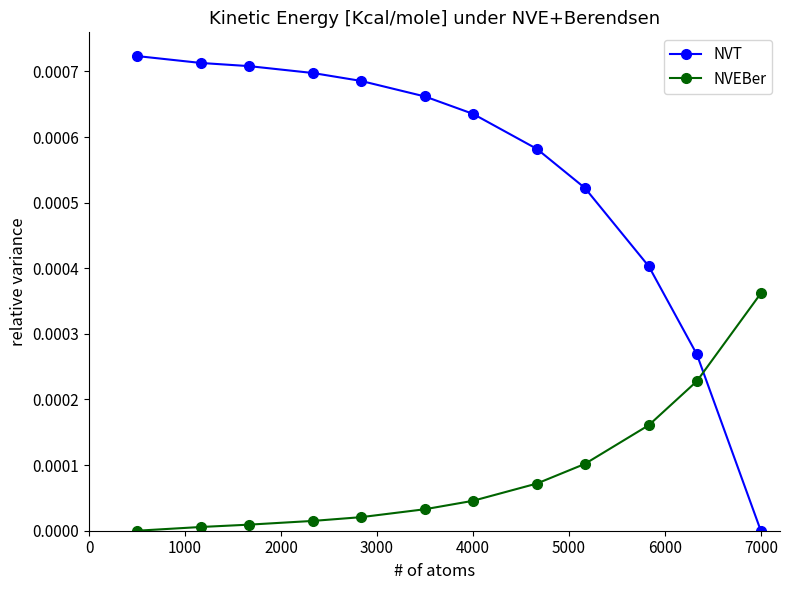

After their last crossing, which series has the higher values: NVEBer or NVT?

NVEBer